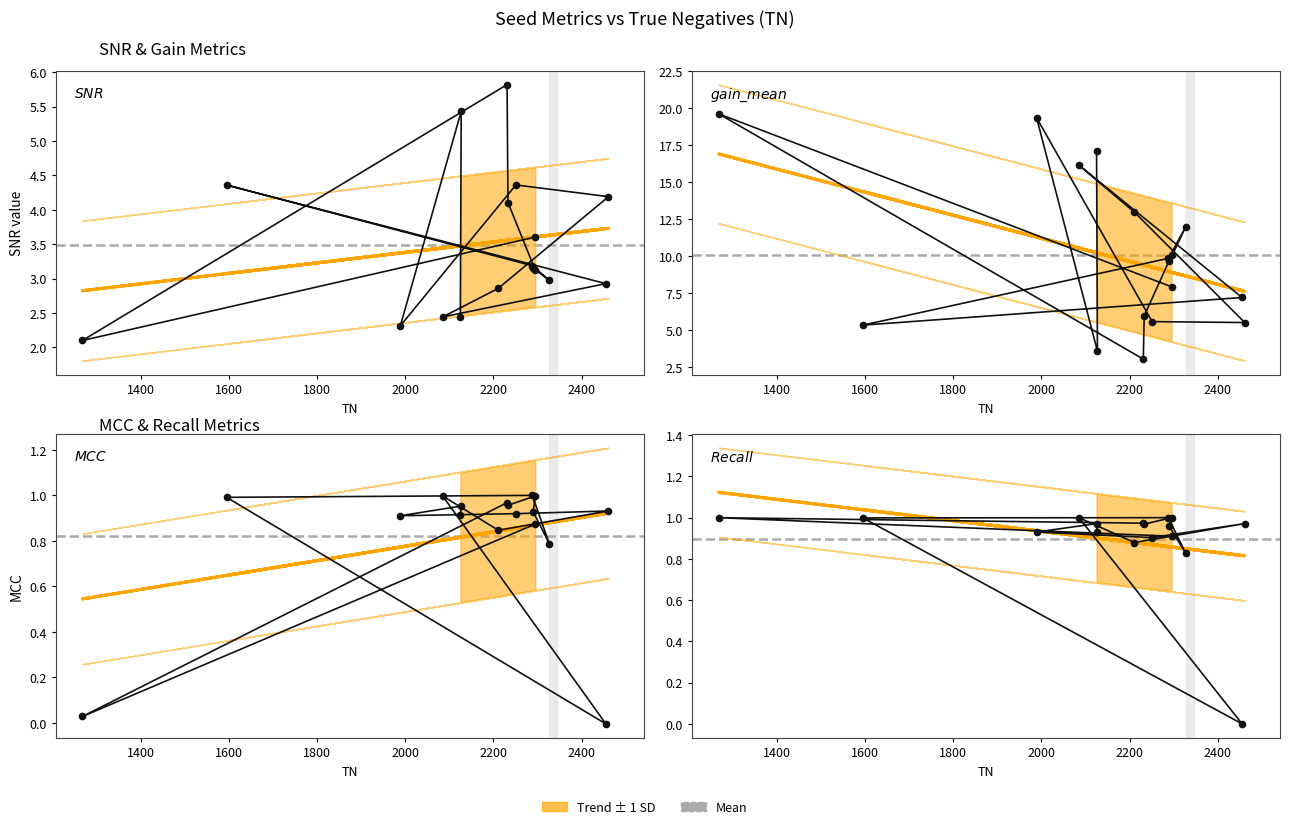

True or false: gain_mean and Recall intersect in this chart.

False